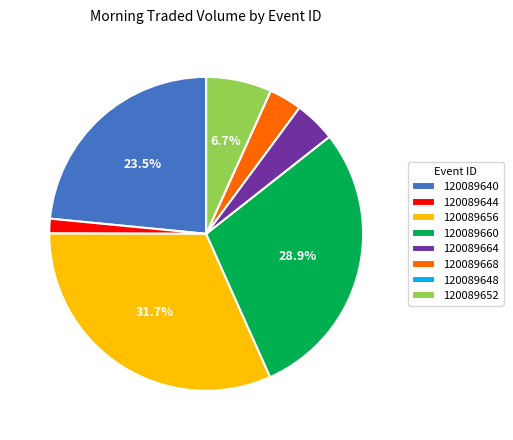

Does any single category account for the majority?

No